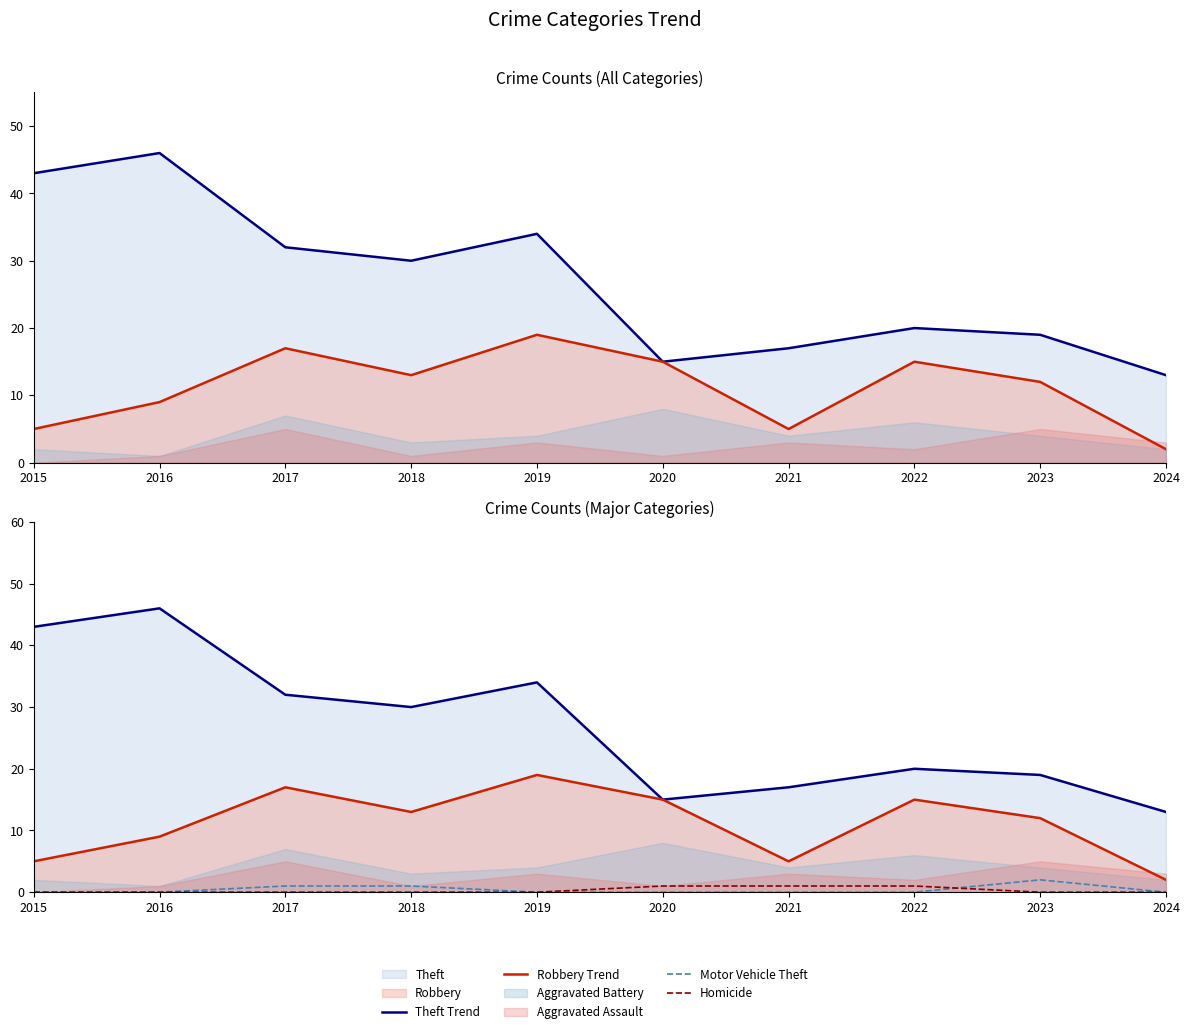

What is the value of the Motor Vehicle Theft point at the 4th from the left?

1